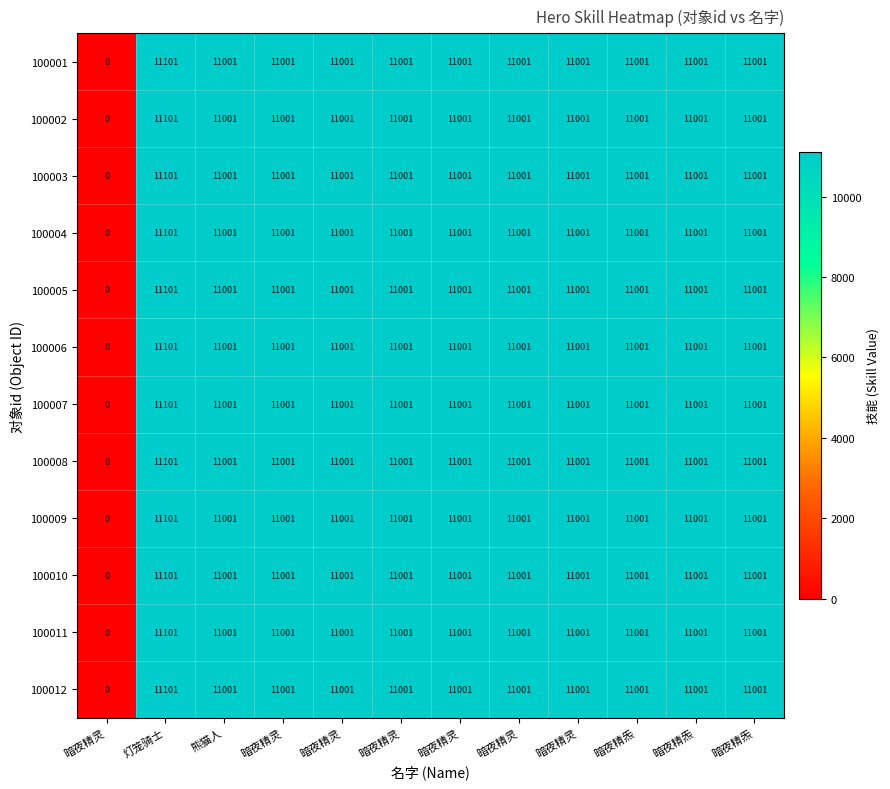

How many values in the 100006 series are below 11001?

1